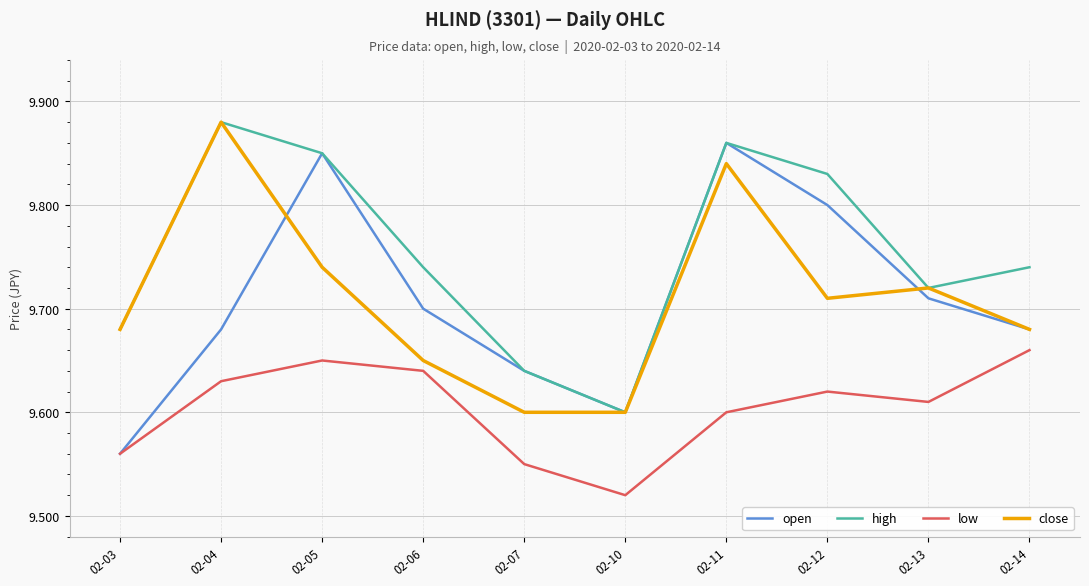

Which label corresponds to the largest value in the chart?

02-04